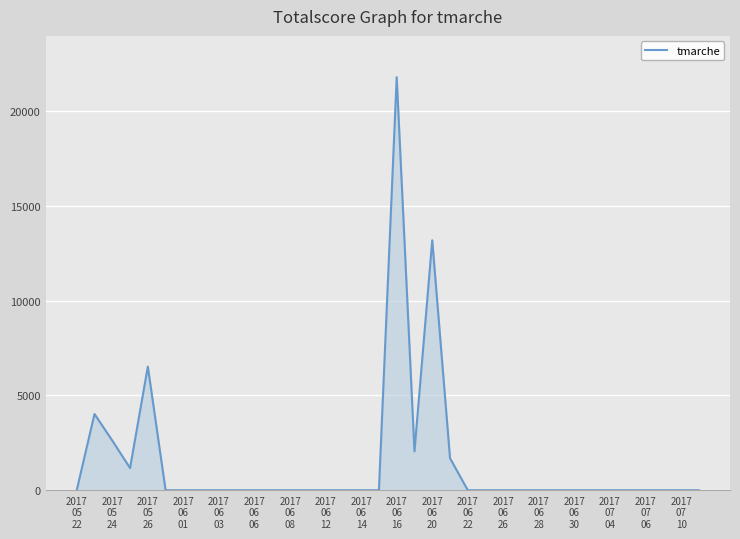

What is the difference between the maximum and minimum values?

21780